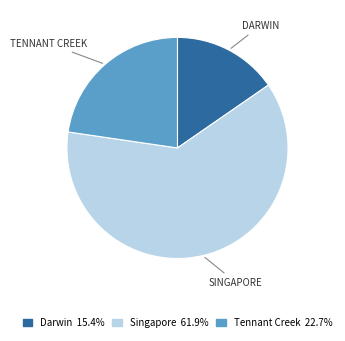

Which has a higher value, Tennant Creek or Singapore?

Singapore